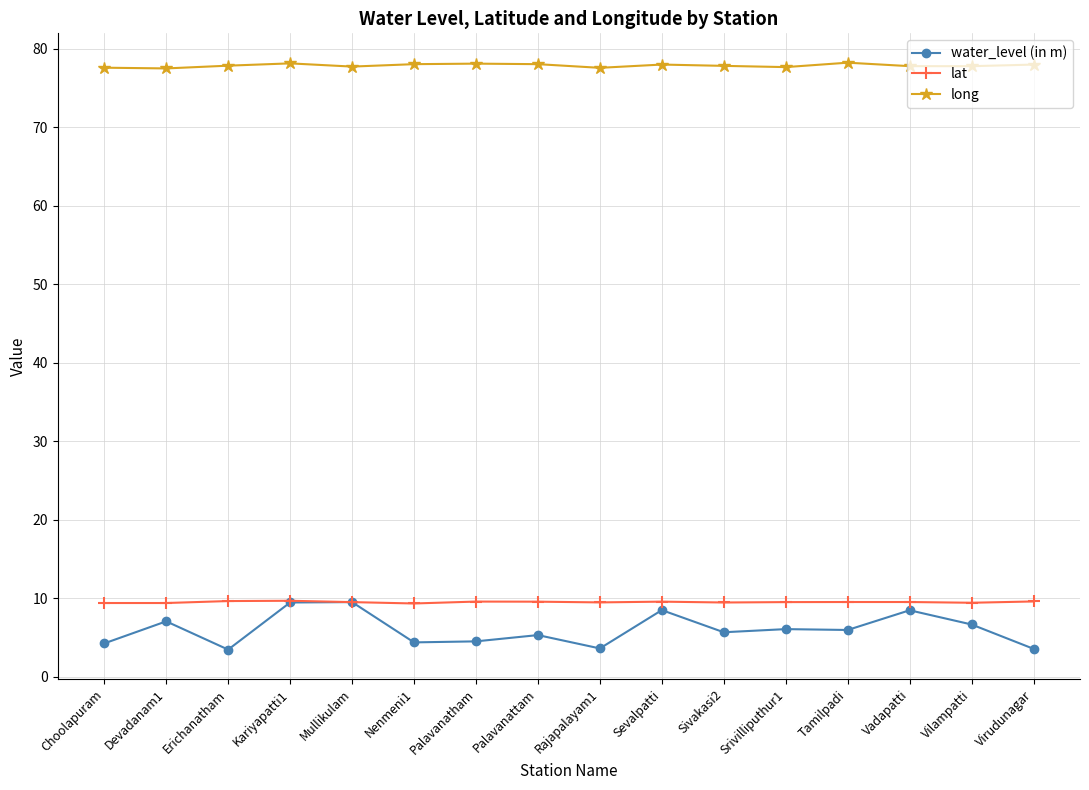

Is it true that long equals 44.4 at Vadapatti?

False